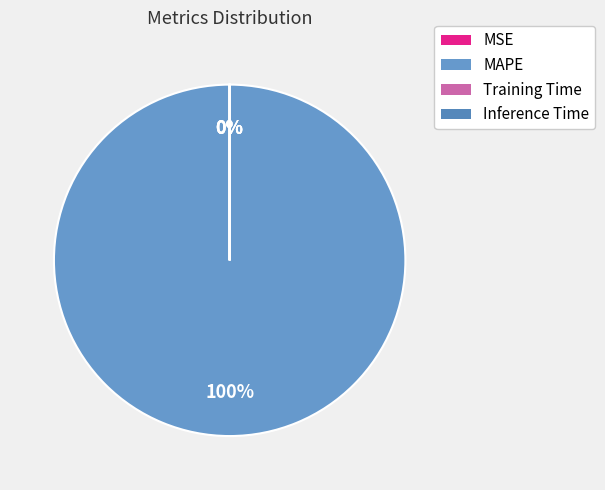

Which category has the smallest portion of the pie?

MSE